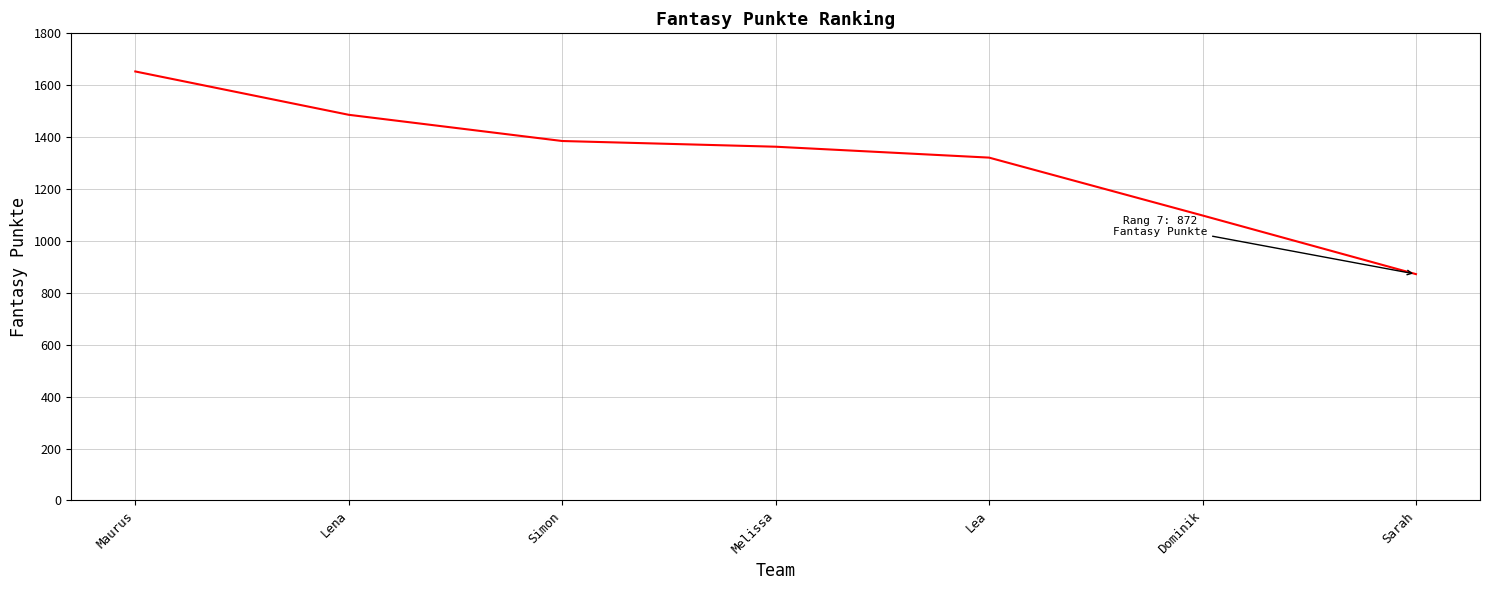

The chart shows a value of 872 at Sarah. True or false?

True